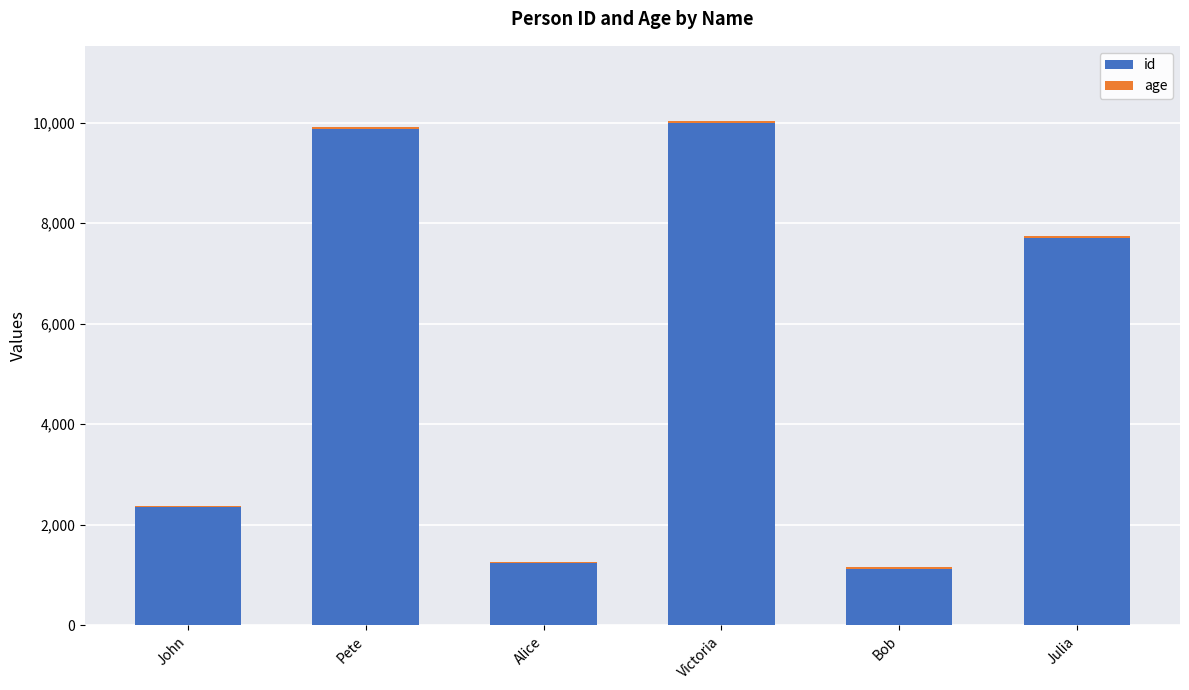

The id series shows 3733 at Julia. True or false?

False